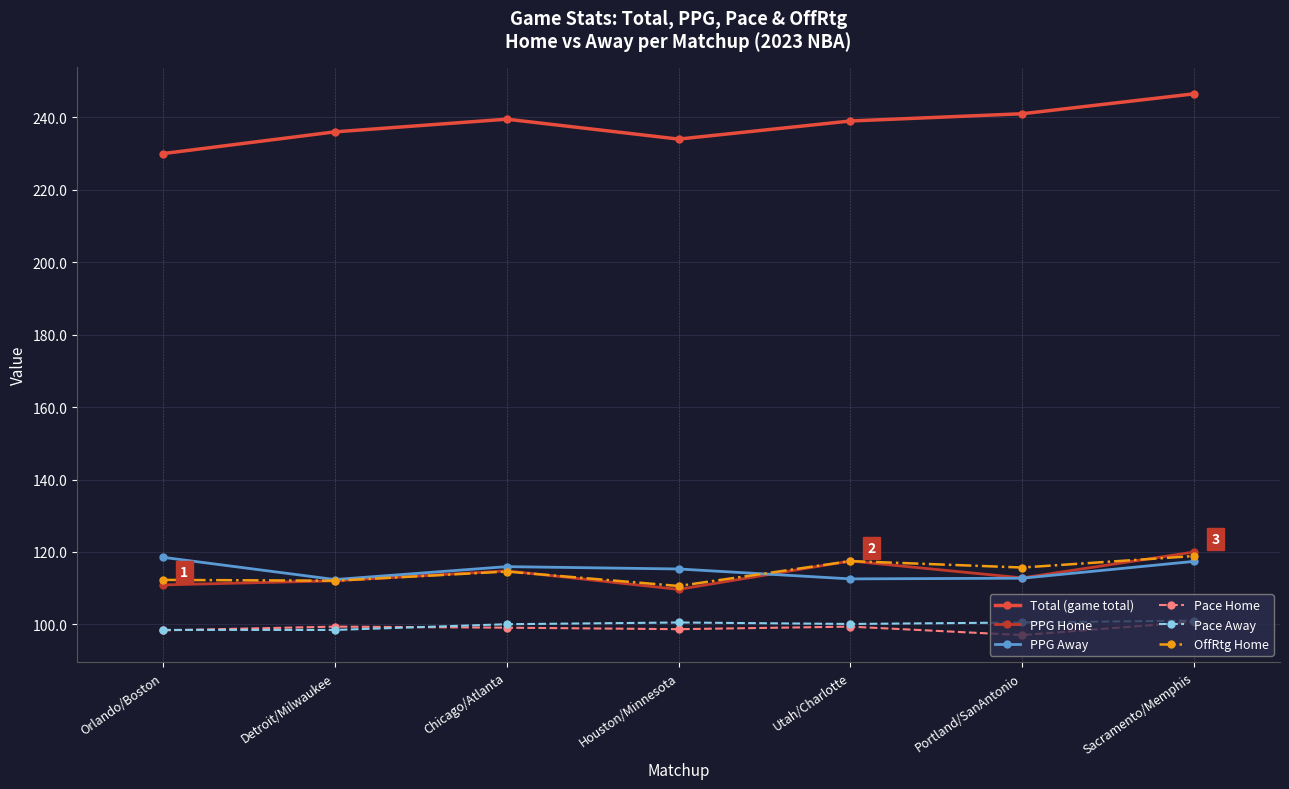

What is the greatest value displayed?

246.5